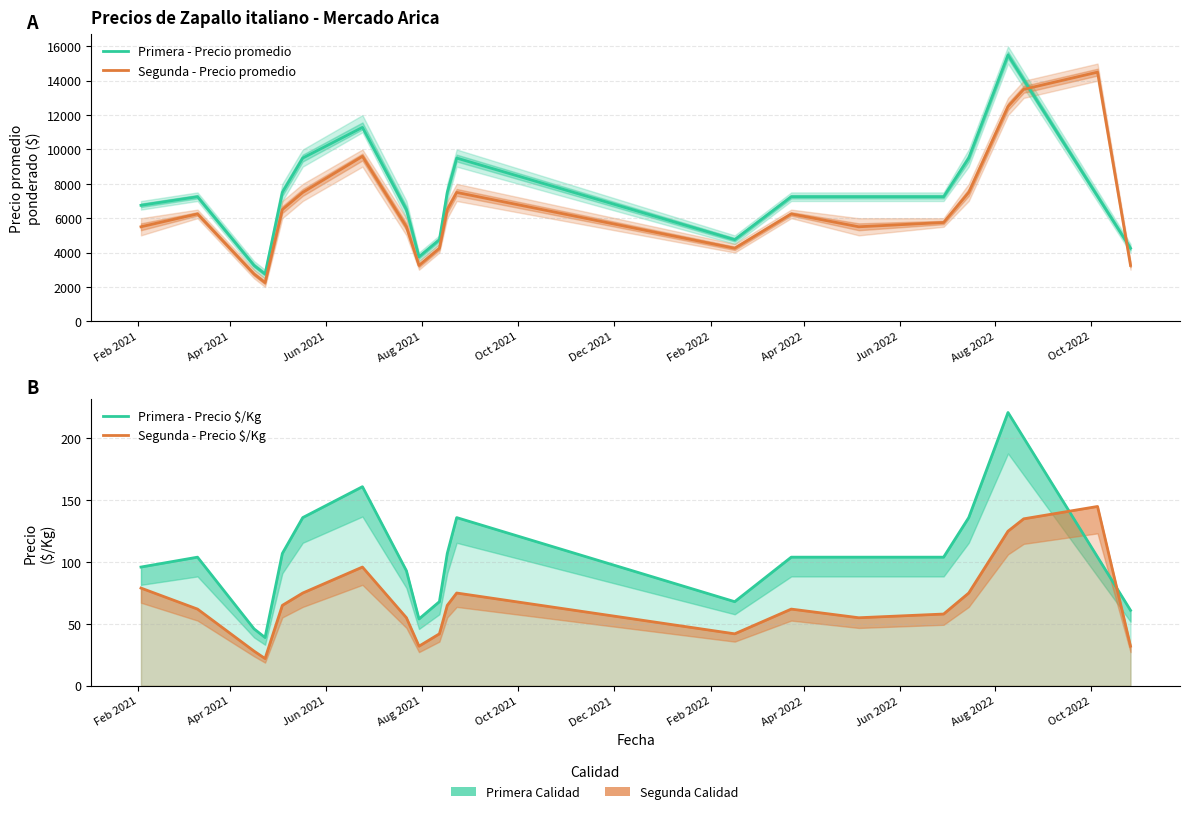

What is the highest value of the Precio $/Kg series?

221